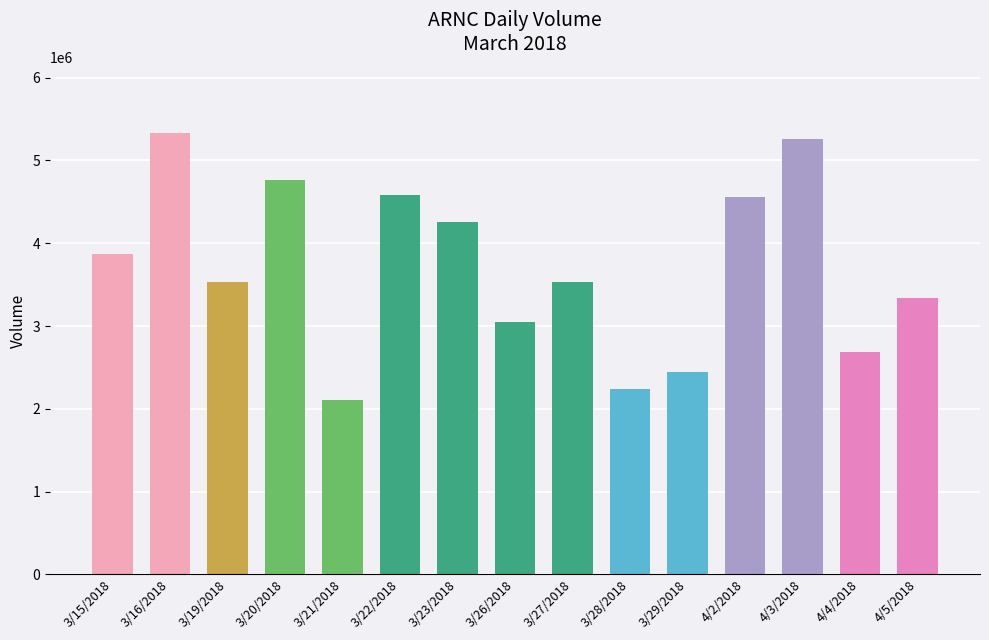

How many data points does each series have?

15